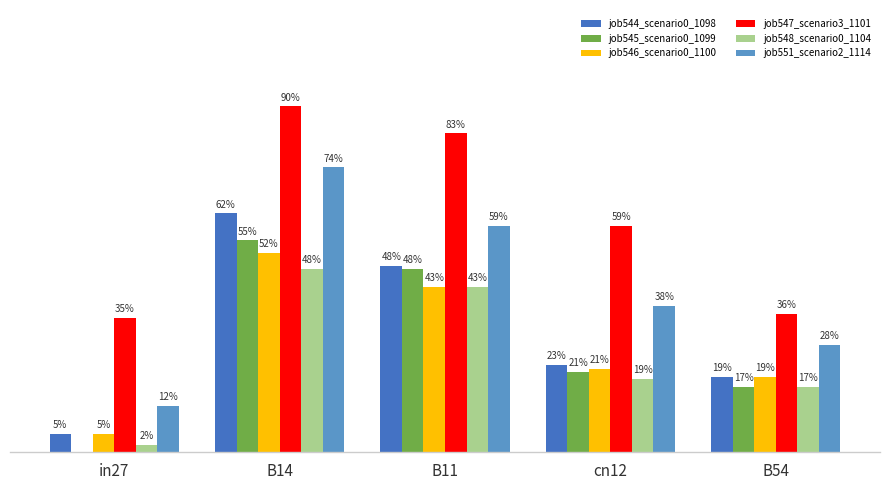

Are the bars grouped side by side (vs. stacked)?

Yes